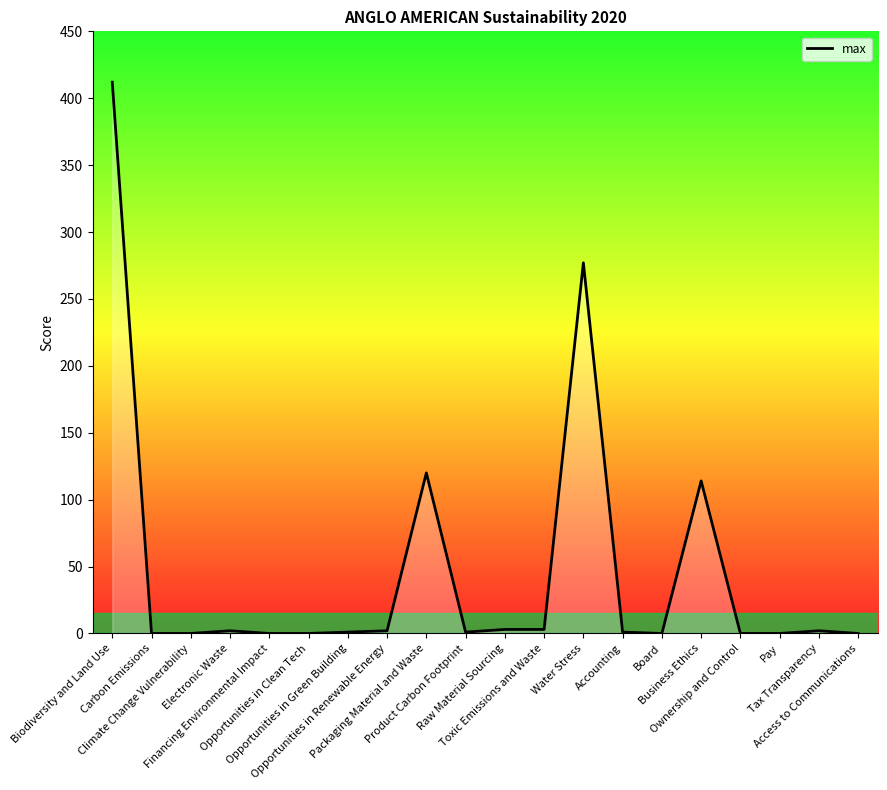

The chart shows a value of -266 at Board. True or false?

False